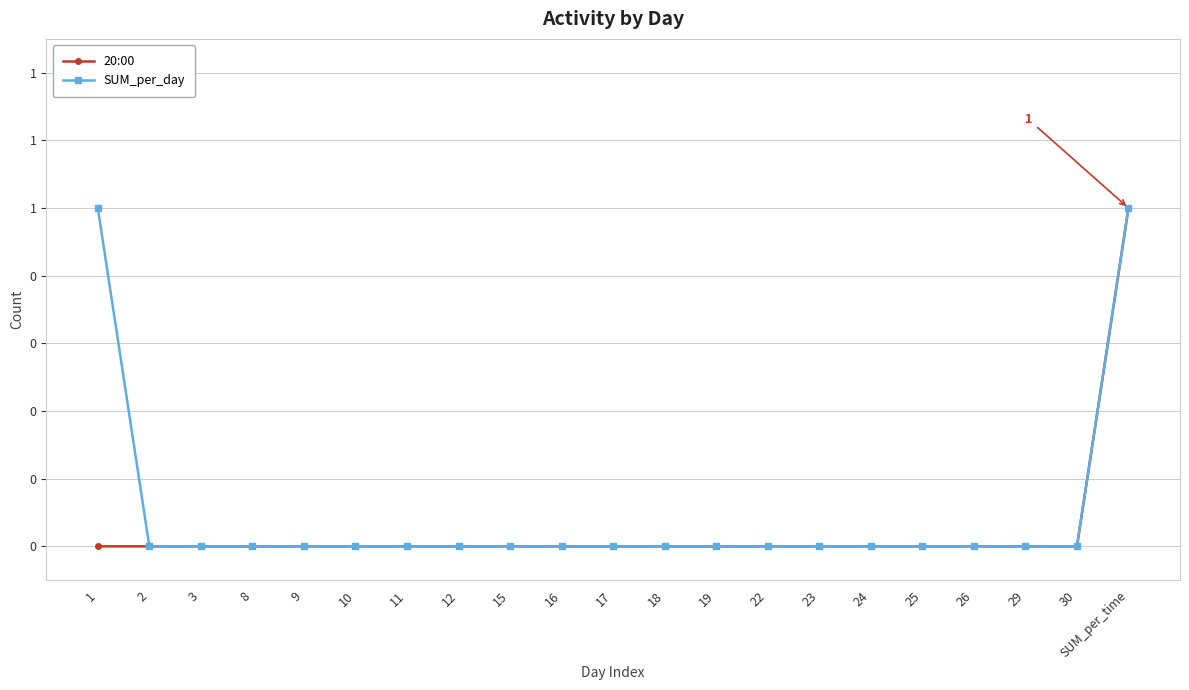

What is the difference between the 20:00 values at 12 and SUM_per_time?

1